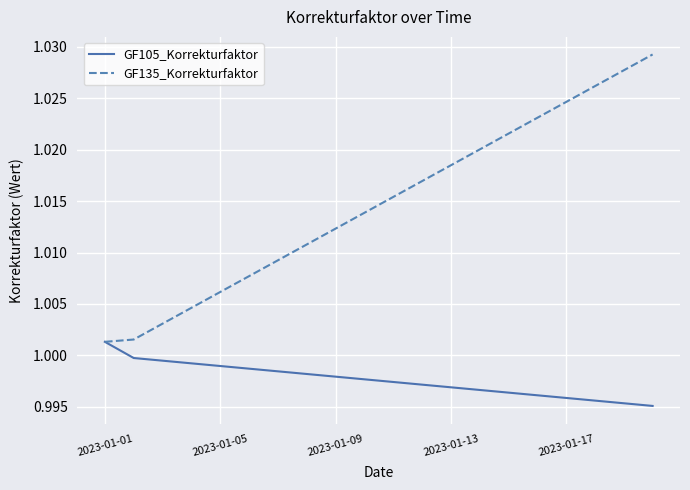

Which series has the largest total across all categories?

GF135_Korrekturfaktor